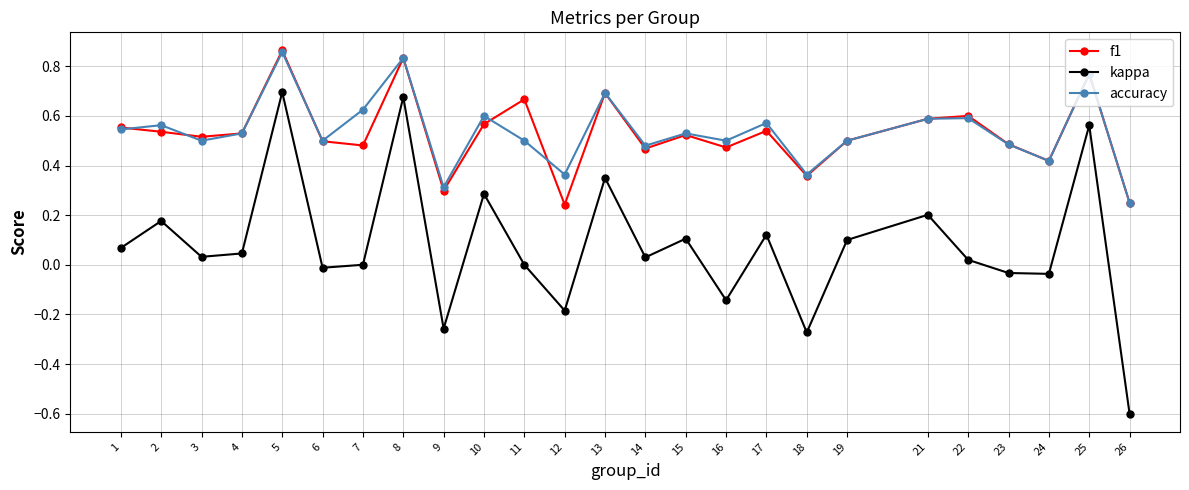

How many lines are shown in the chart?

3